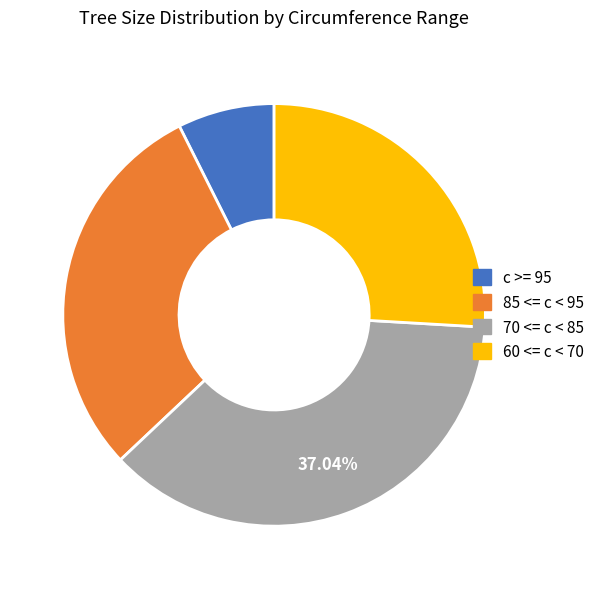

Combined, do 85 <= c < 95 and 60 <= c < 70 account for over 50%?

Yes